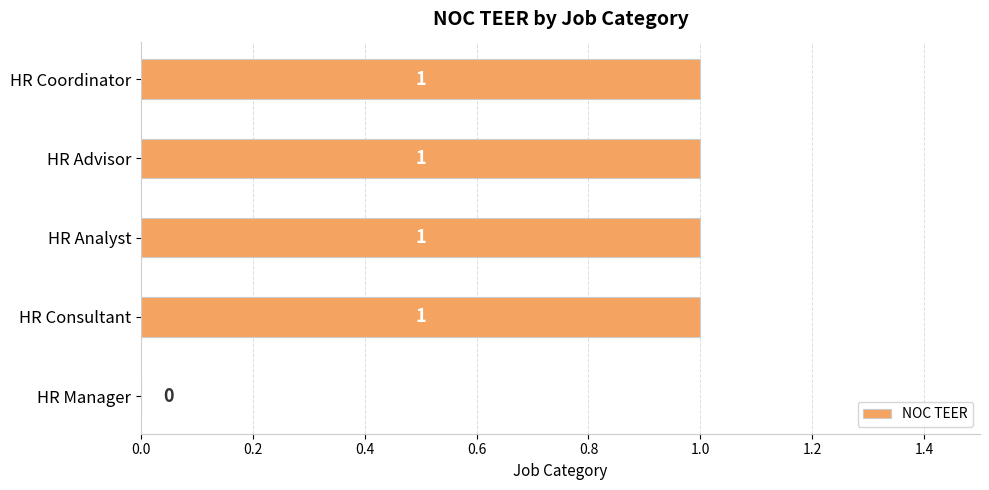

Reading bottom to top, transcribe all the data shown in this chart.

HR Manager=0	HR Consultant=1	HR Analyst=1	HR Advisor=1	HR Coordinator=1